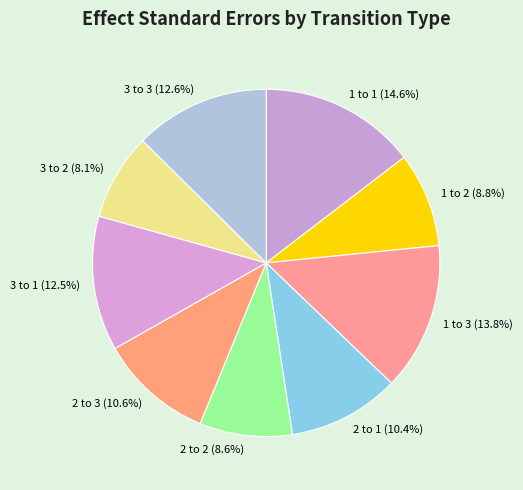

Count the number of slices in the pie.

9